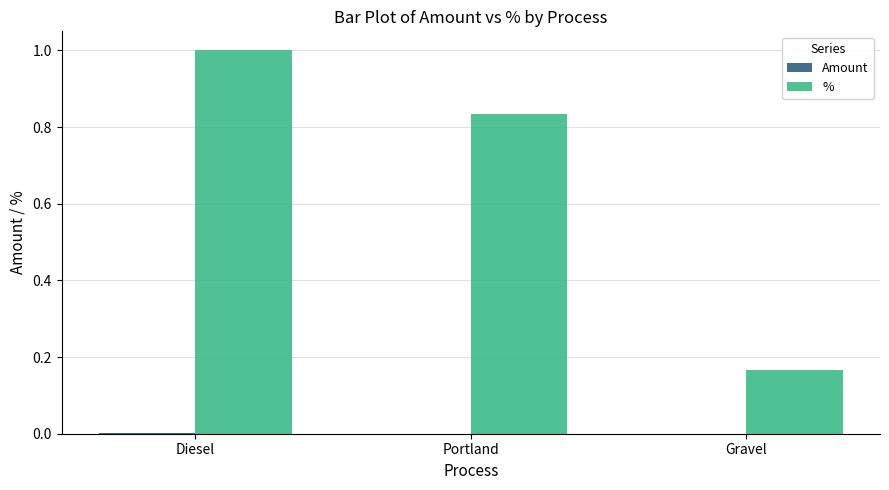

The % series shows 0.3 at Portland. True or false?

False